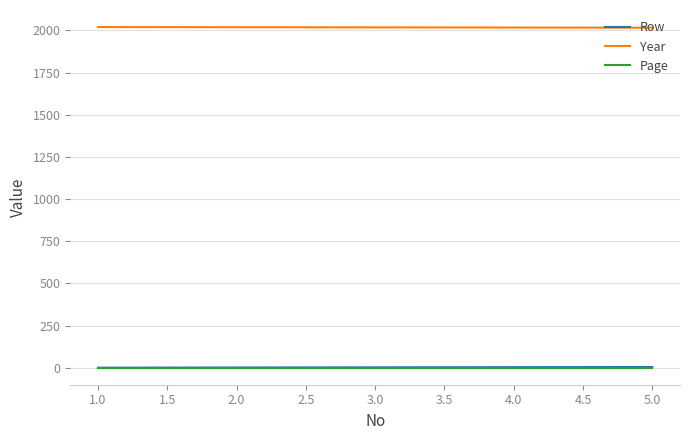

Which series has the largest total across all categories?

Year